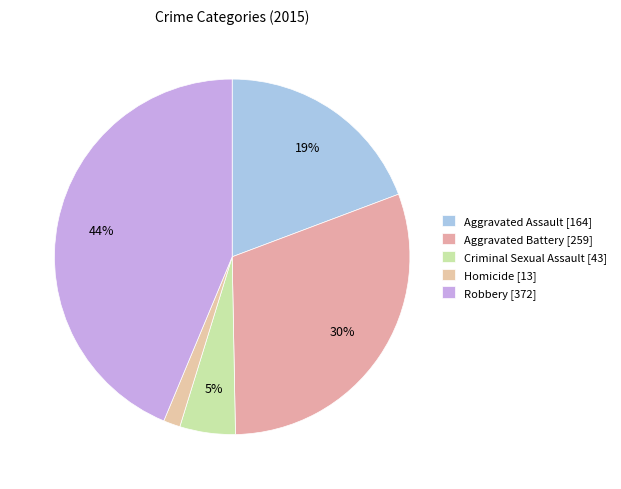

Rank the categories by value from highest to lowest.

Robbery, Aggravated Battery, Aggravated Assault, Criminal Sexual Assault, Homicide